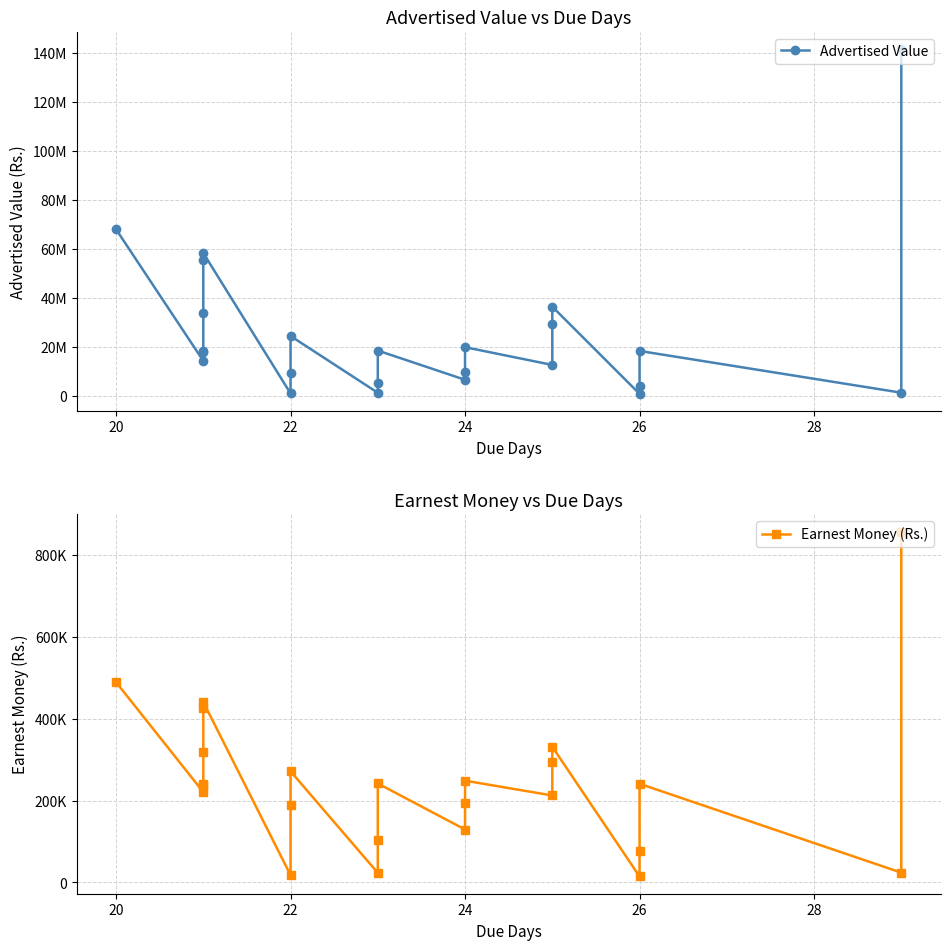

What are all the series names shown in the legend?

Advertised Value, Earnest Money (Rs.)